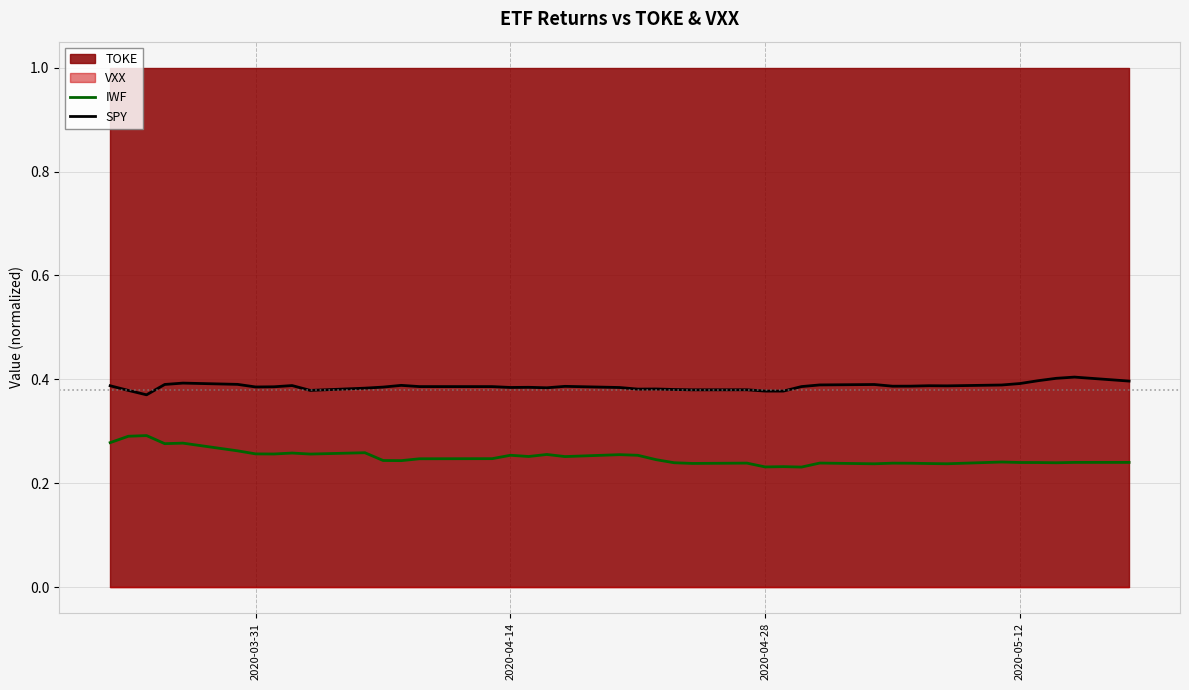

True or false: SPY and IWF cross at least once.

False